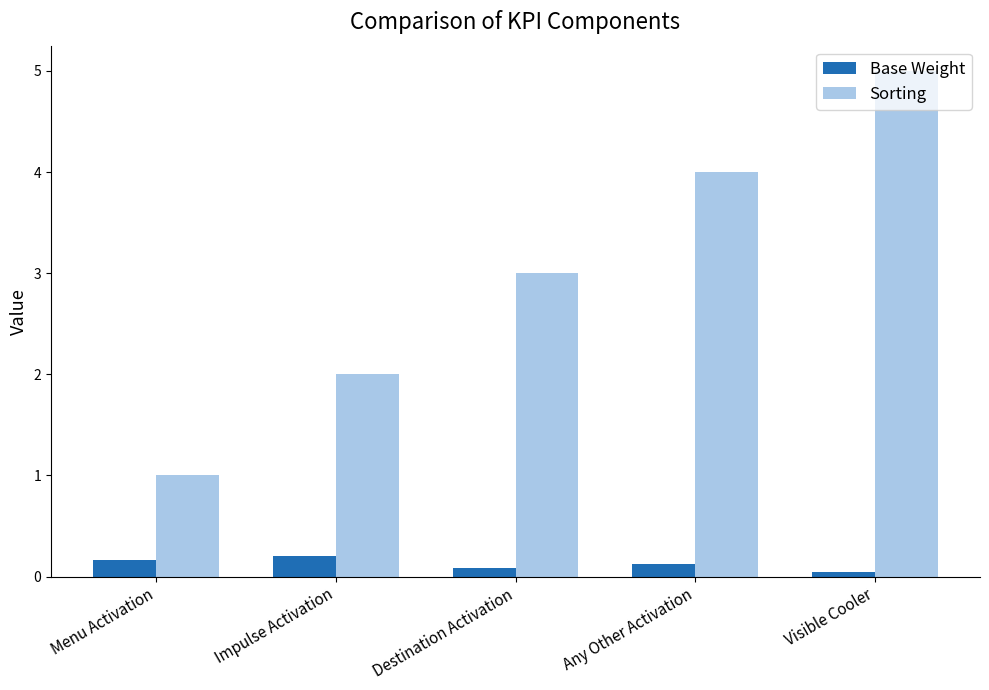

What is the difference between the Sorting values at Visible Cooler and Any Other Activation?

1.0